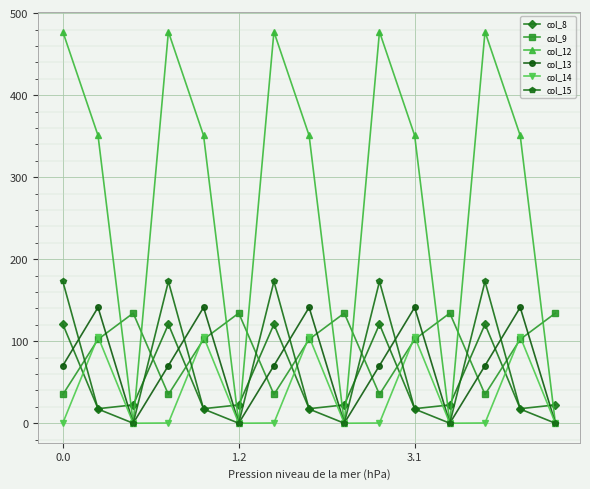

At how many categories does at least one series exceed 241?

10